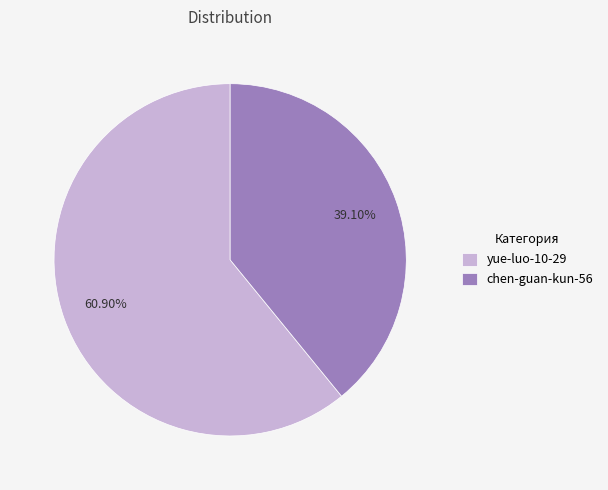

To the nearest percent, what percentage of the pie is chen-guan-kun-56?

39%